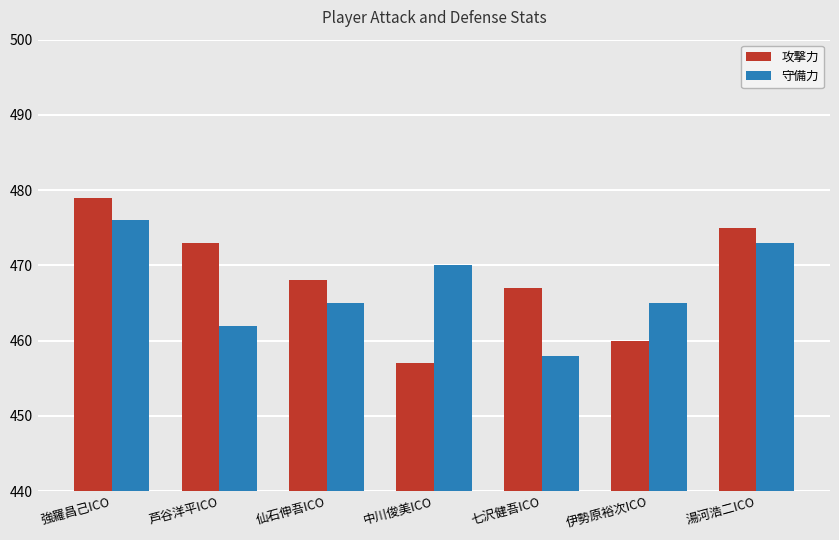

Which series has the largest range (max minus min)?

攻撃力